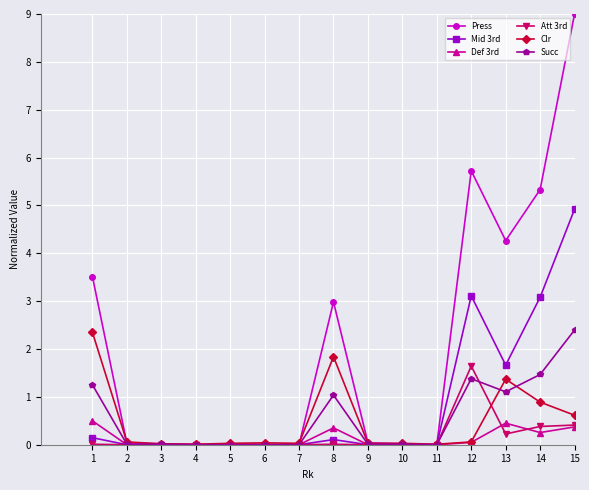

Which series has the largest range (max minus min)?

Press